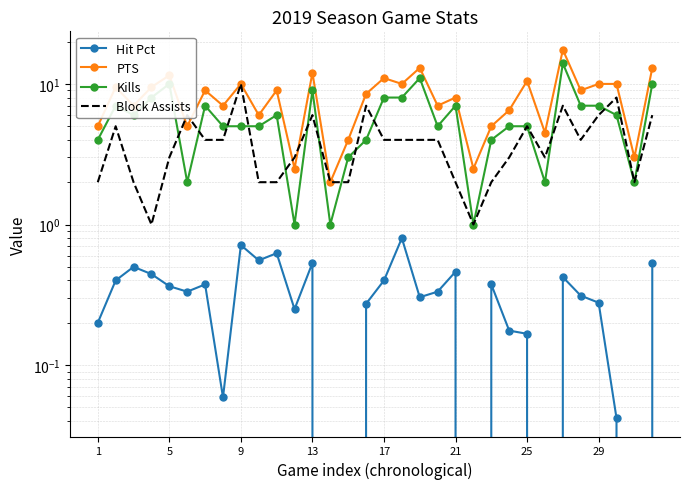

List the series in order of their peak value, lowest first.

Hit Pct, Block Assists, Kills, PTS